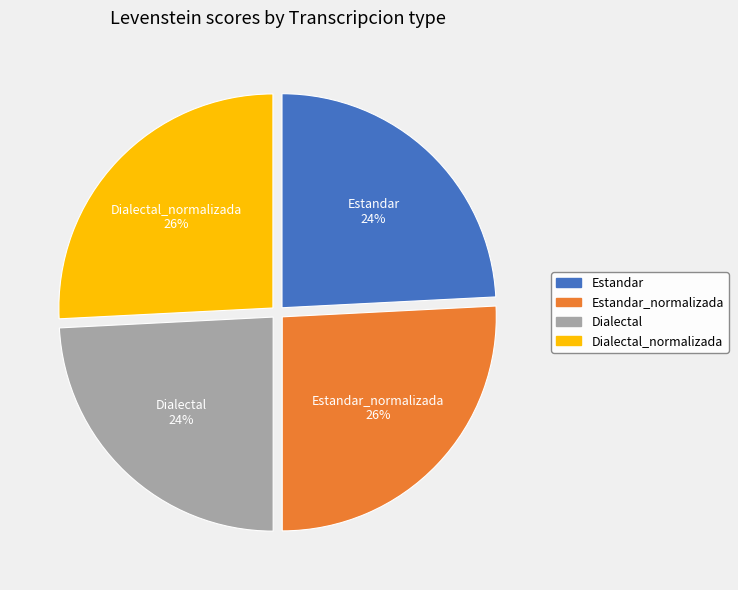

How many slices are in this pie chart?

4